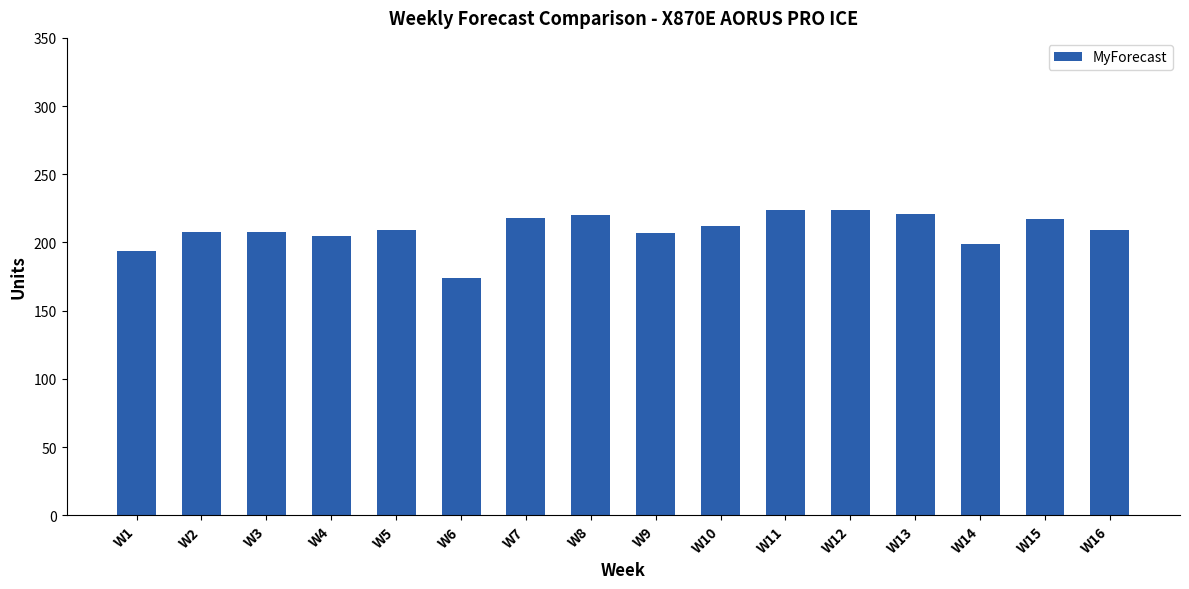

What is the change in value from W2 to W13?

+13